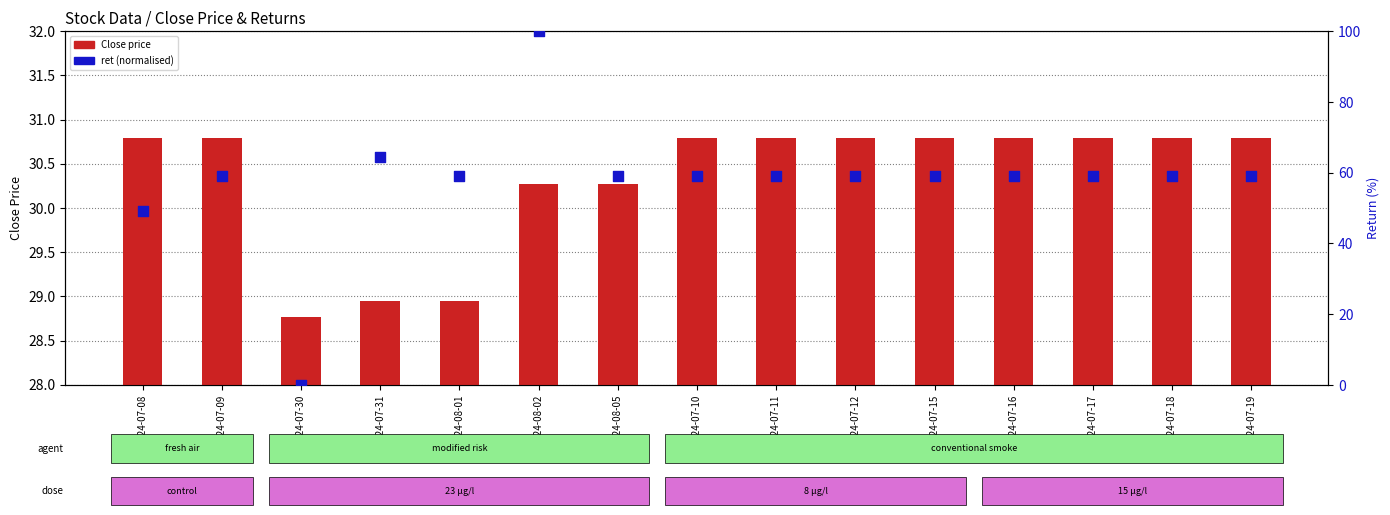

At which category is the sum across all series the highest?

2024-08-02